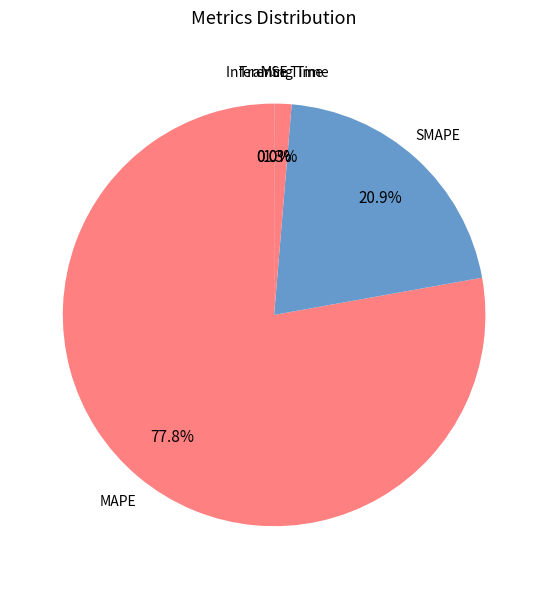

What is the smallest slice in the pie chart?

Inference Time